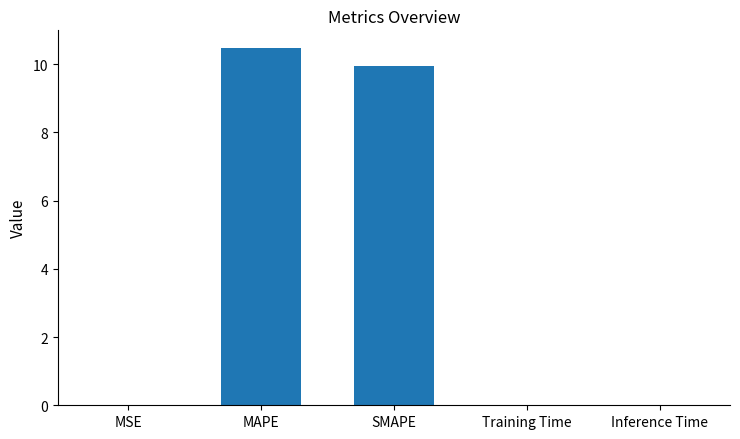

True or false: the data shows 0.0 at Training Time.

True